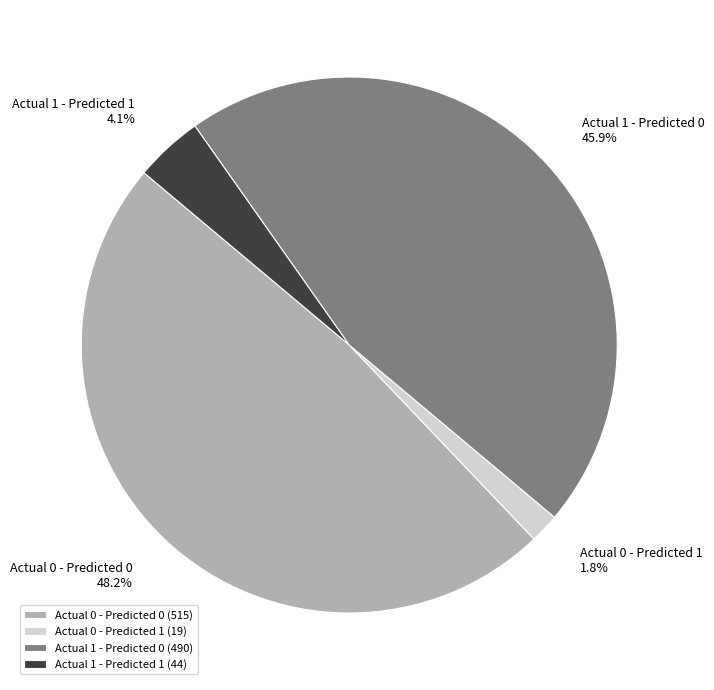

What percentage is NOT represented by Actual 0 - Predicted 0?

51.8%